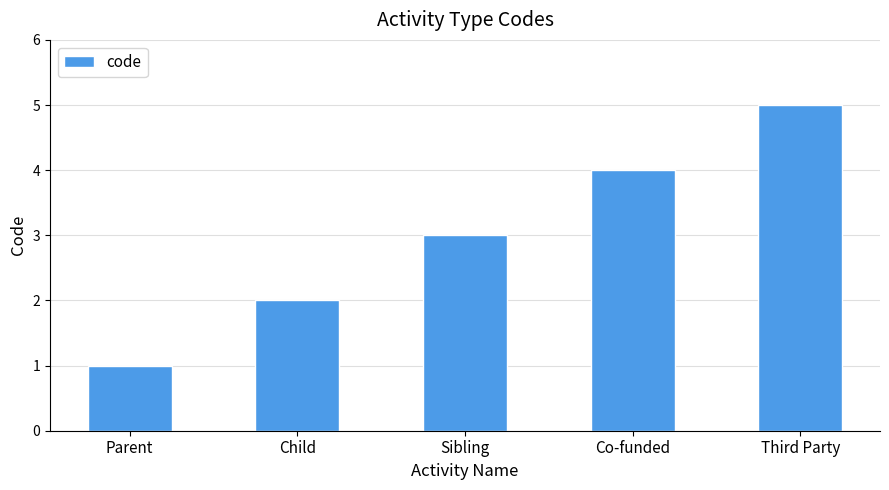

List the labels in order of value, largest first.

Third Party, Co-funded, Sibling, Child, Parent